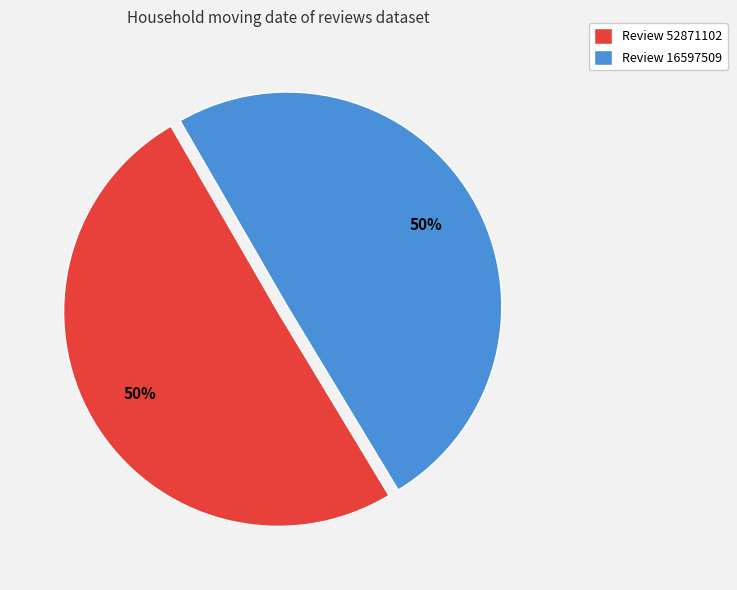

Is the sum of Review 16597509 and Review 52871102 greater than half?

Yes